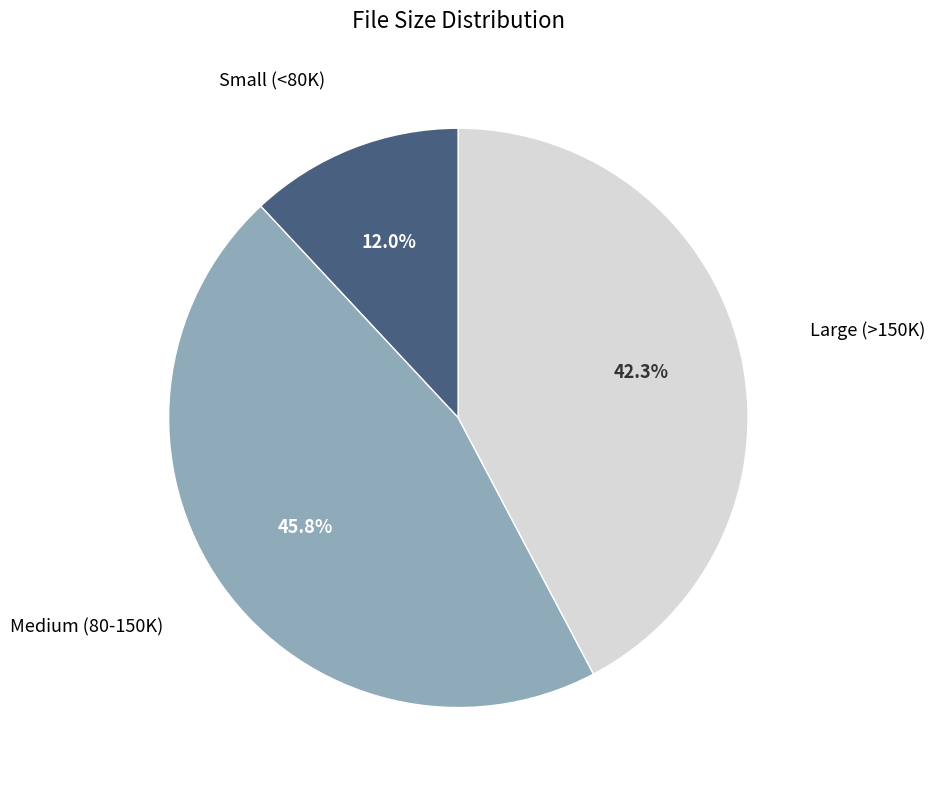

Does any single category account for the majority?

No